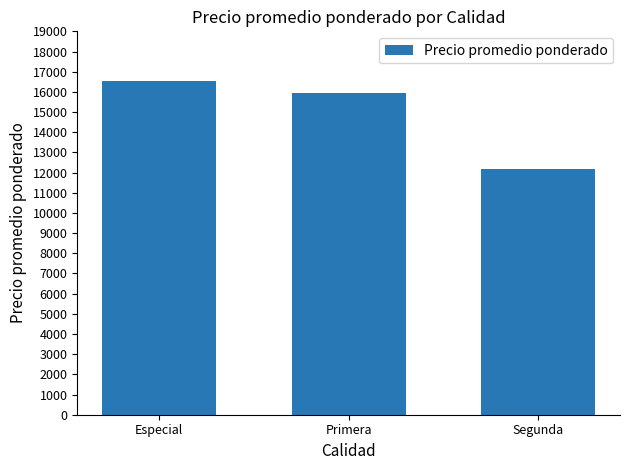

Read the value at Especial, to the nearest 100.

16500